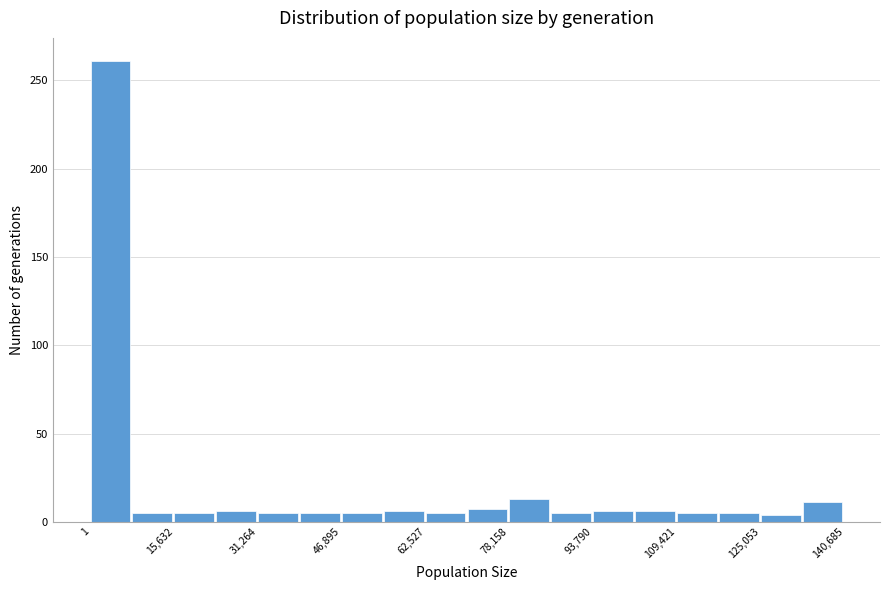

Read against the x-axis, roughly where is the centre of the tallest bar?

4000